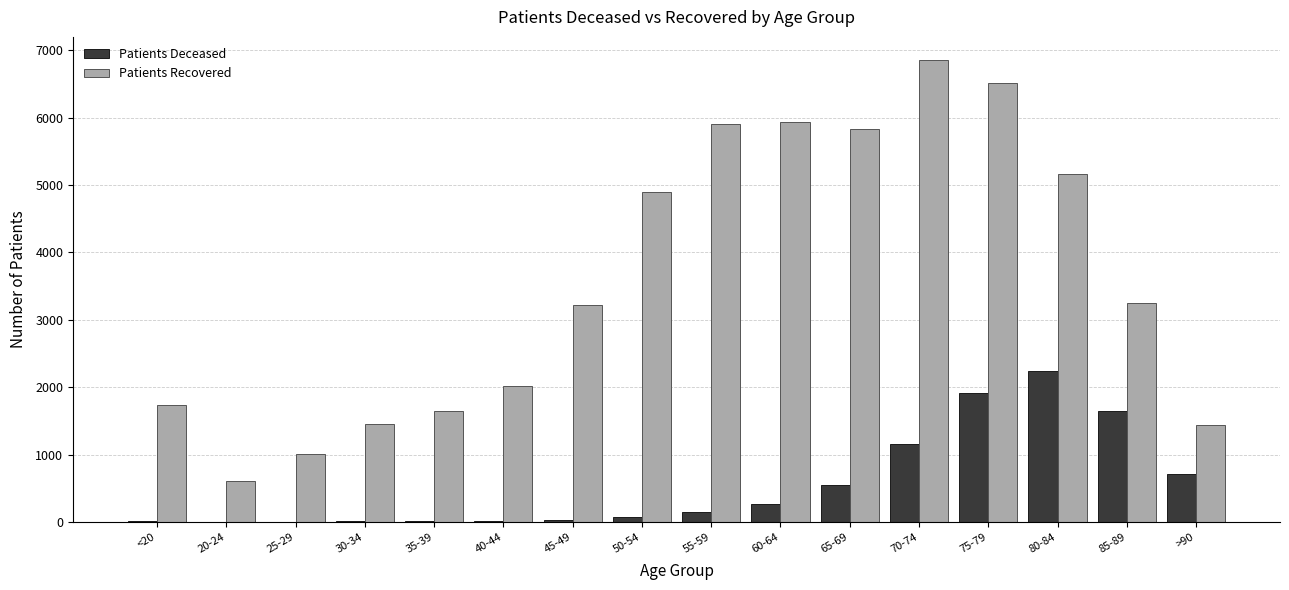

What is the maximum value shown in the chart?

6856